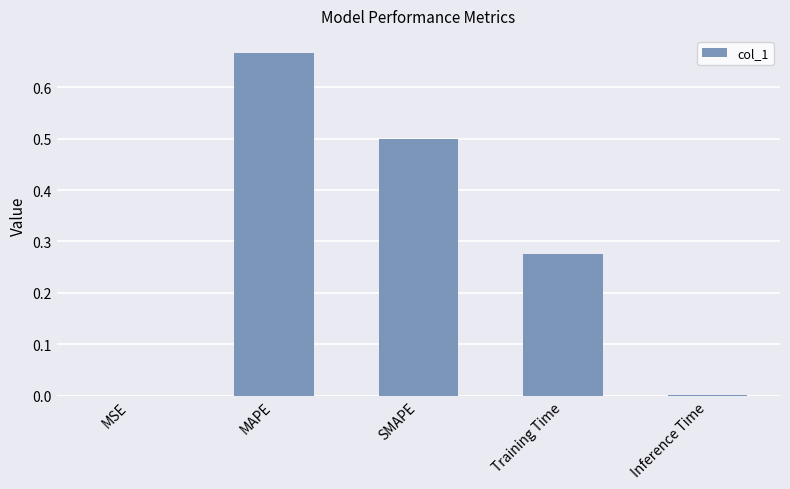

Which has a higher value, Training Time or MAPE?

MAPE